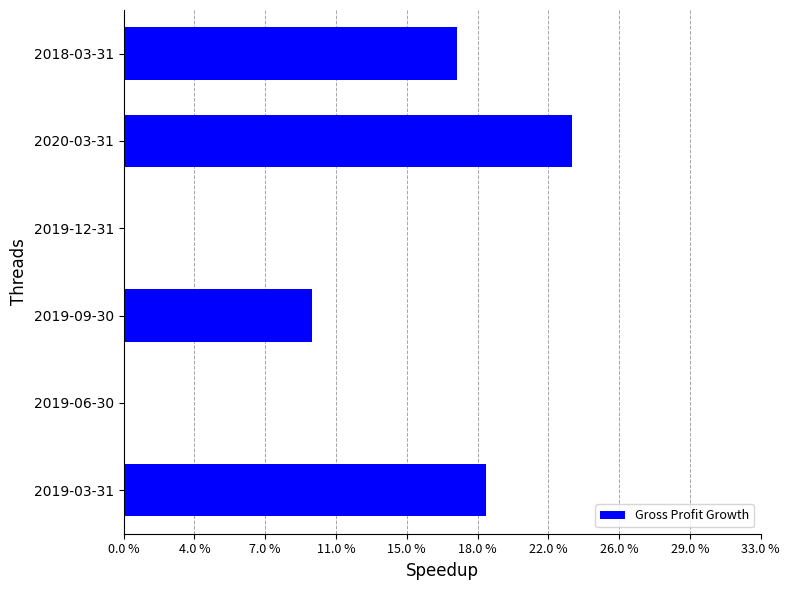

Are the bars grouped side by side (vs. stacked)?

No